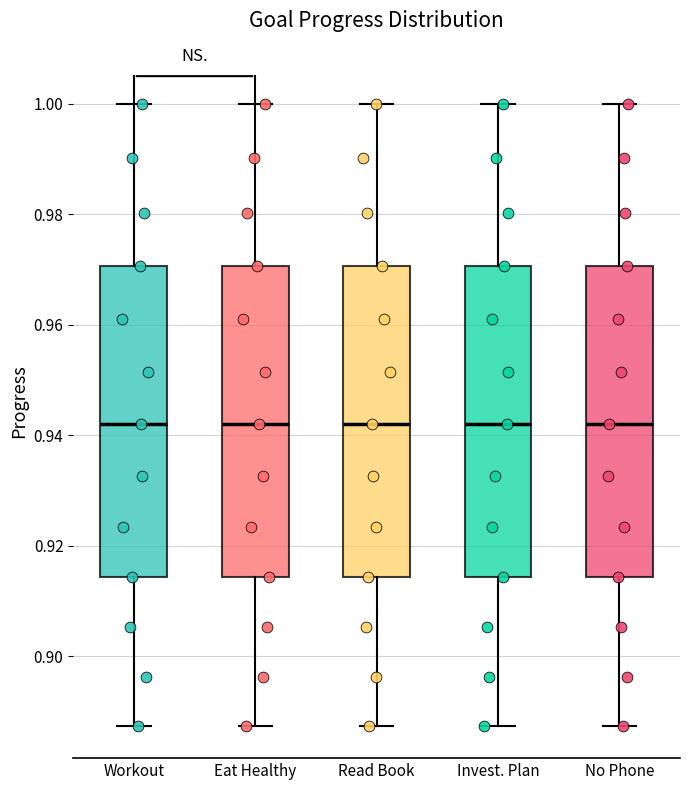

Reading left to right, transcribe this box plot: for each box, give where its median line is, the range the box spans, and where its two whiskers end, as read against the y-axis. The values are not printed on the chart, so give them approximately, as read against the axis.

Workout: median 0.942, box 0.914 to 0.970, whiskers 0.888 to 1.000
Eat Healthy: median 0.942, box 0.914 to 0.970, whiskers 0.888 to 1.000
Read Book: median 0.942, box 0.914 to 0.970, whiskers 0.888 to 1.000
Invest. Plan: median 0.942, box 0.914 to 0.970, whiskers 0.888 to 1.000
No Phone: median 0.942, box 0.914 to 0.970, whiskers 0.888 to 1.000